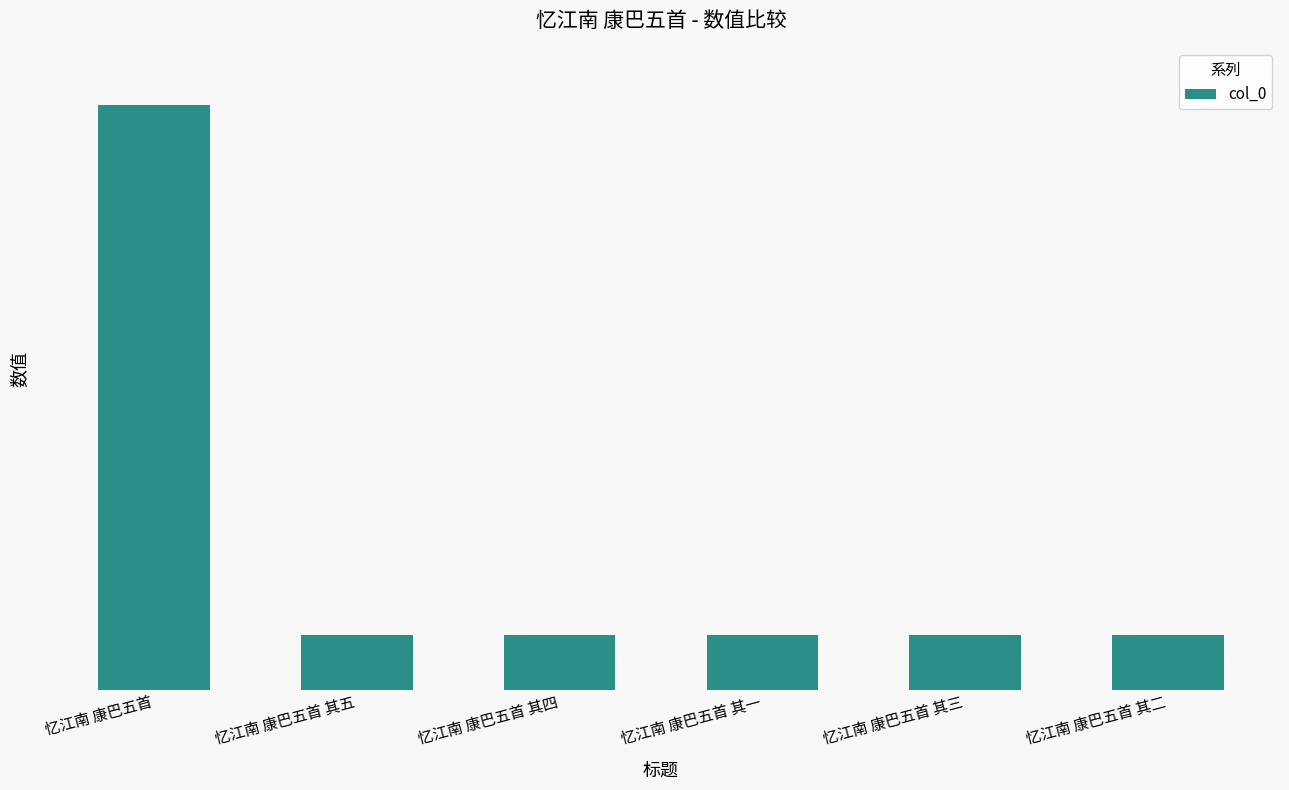

Does the chart contain any negative values?

No